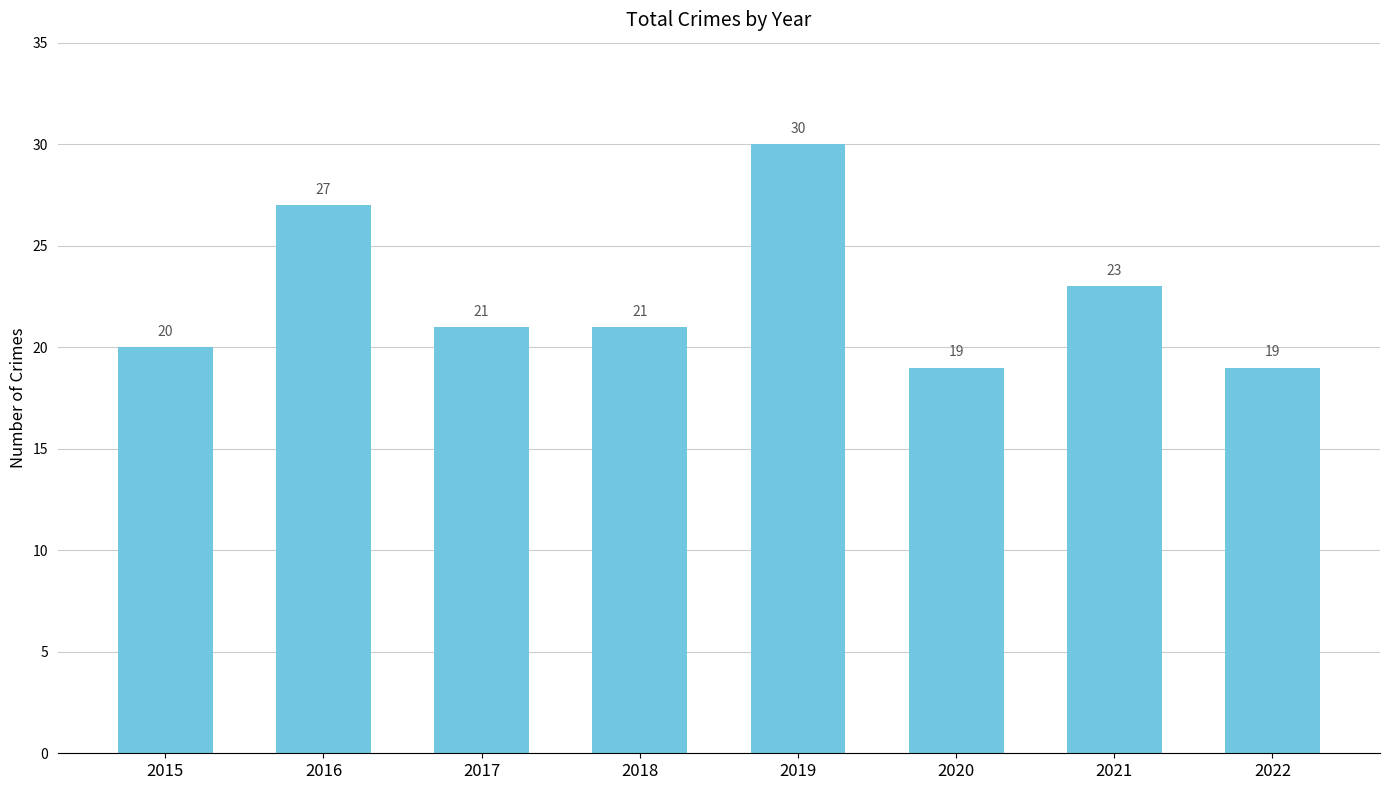

How many data points does each series have?

8